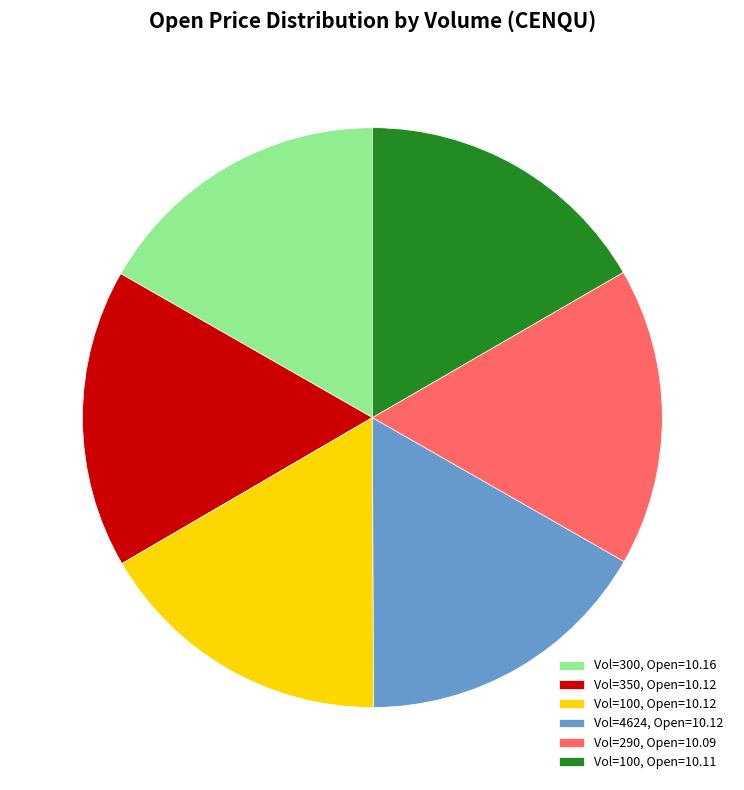

Count the number of slices in the pie.

6